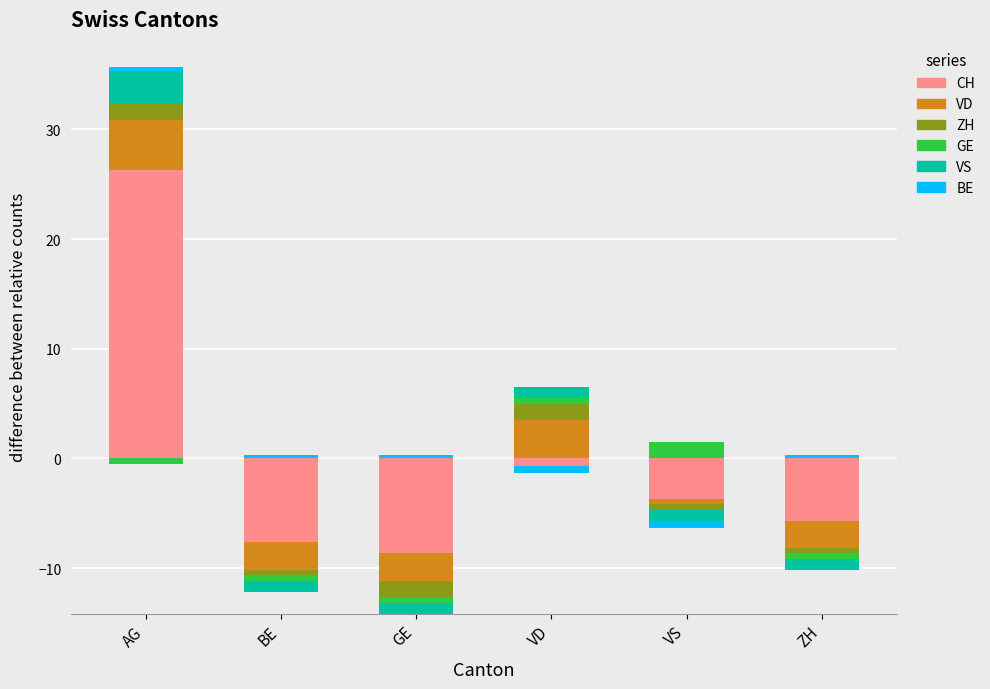

At how many categories does at least one series exceed 19?

1